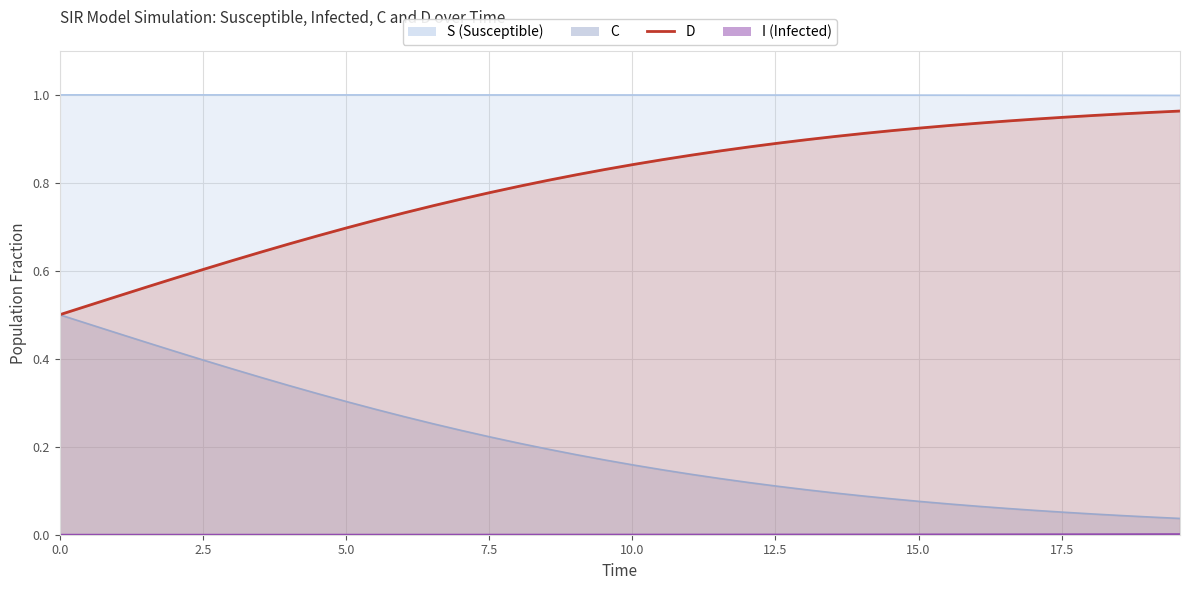

What is the value of the D point at the 17th from the left?

0.8